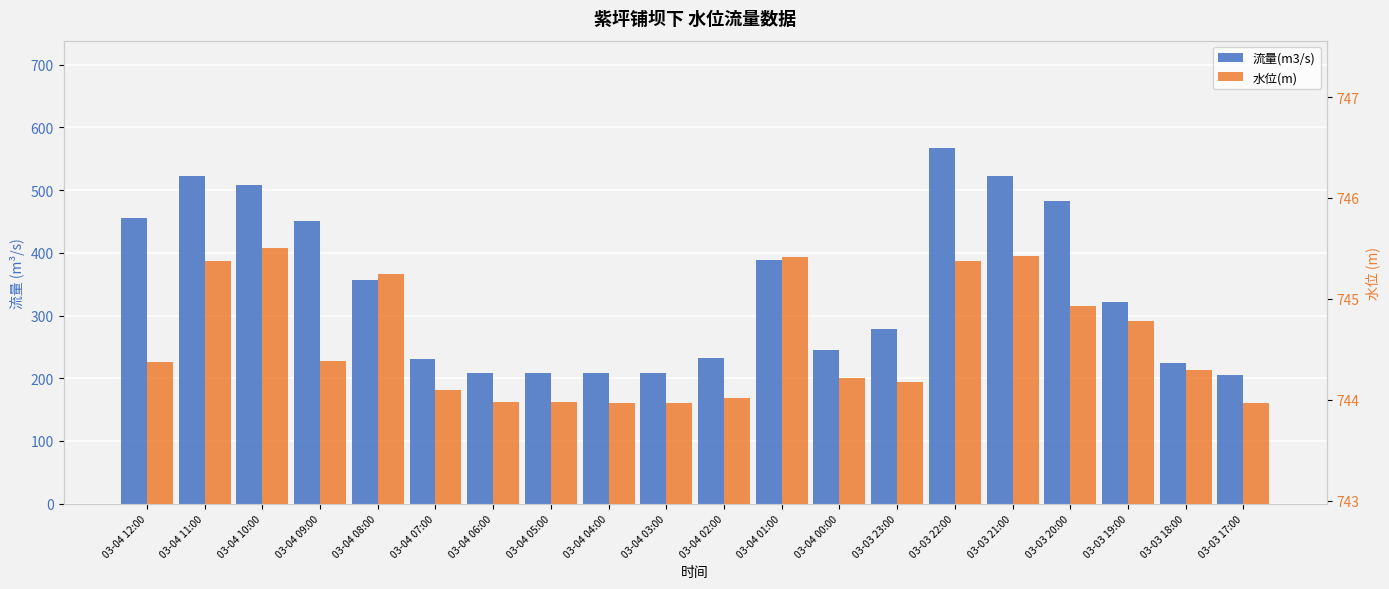

What is the label of the 4th bar from the left?

03-04 09:00